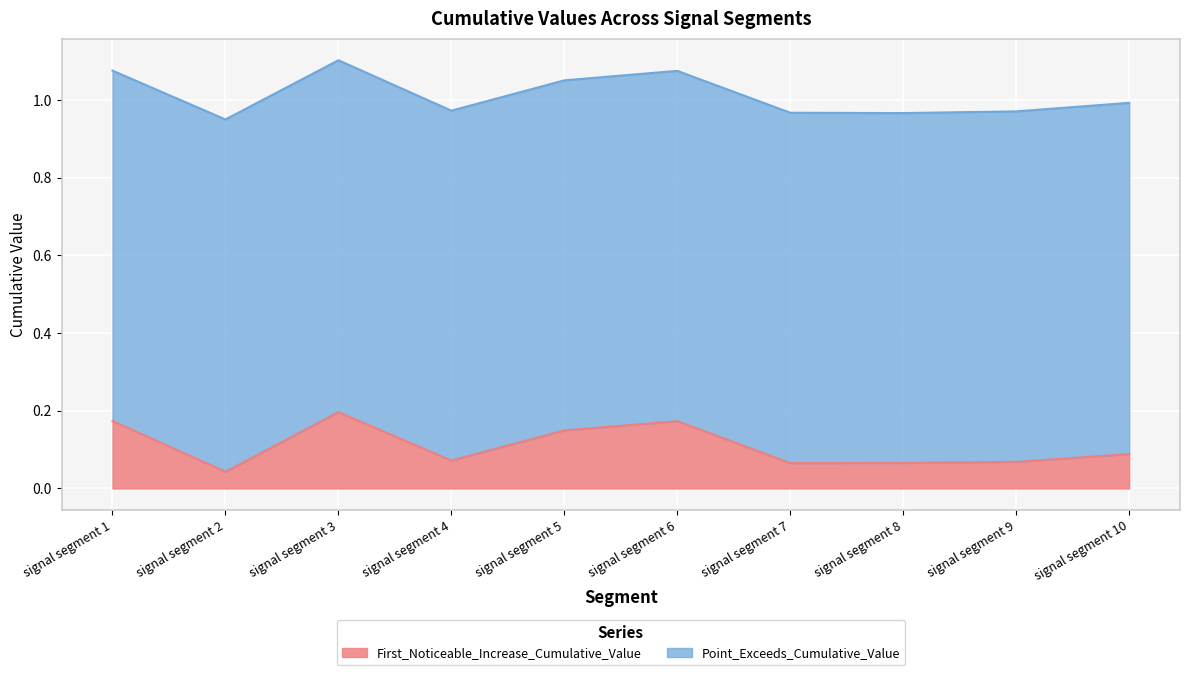

Does the chart display data point markers on the line(s)?

No